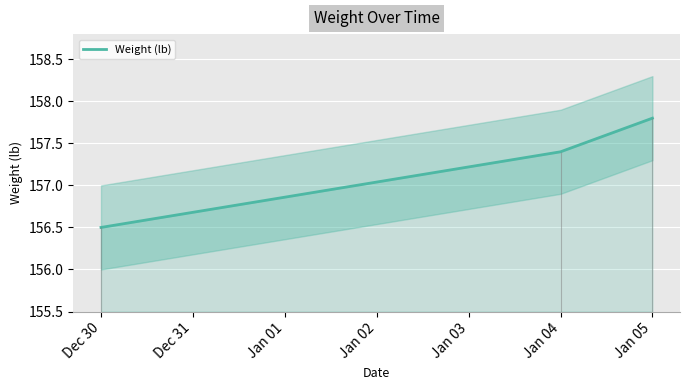

What is the greatest value displayed?

157.8